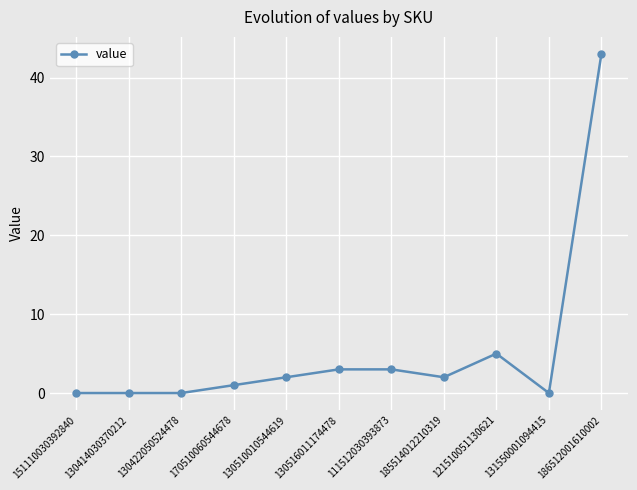

The value at 151110030392840 is 0. True or false?

True